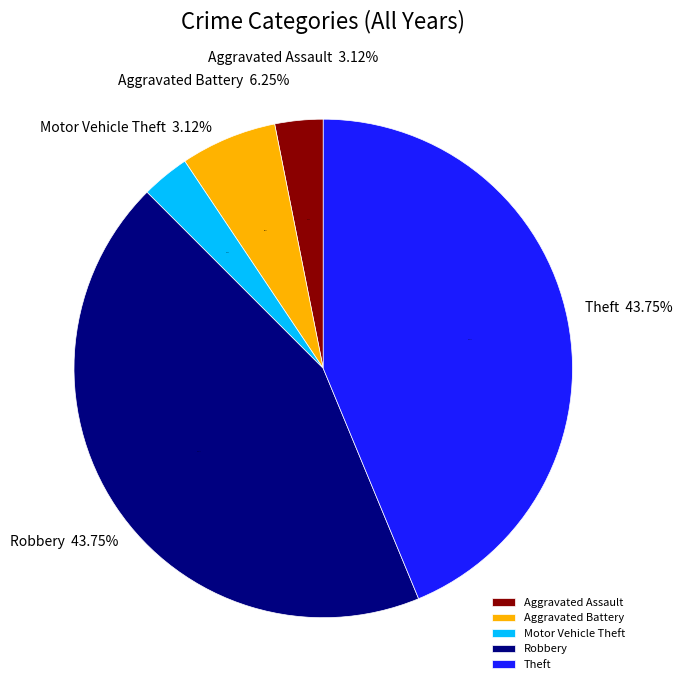

What percentage is NOT represented by Aggravated Battery?

93.8%